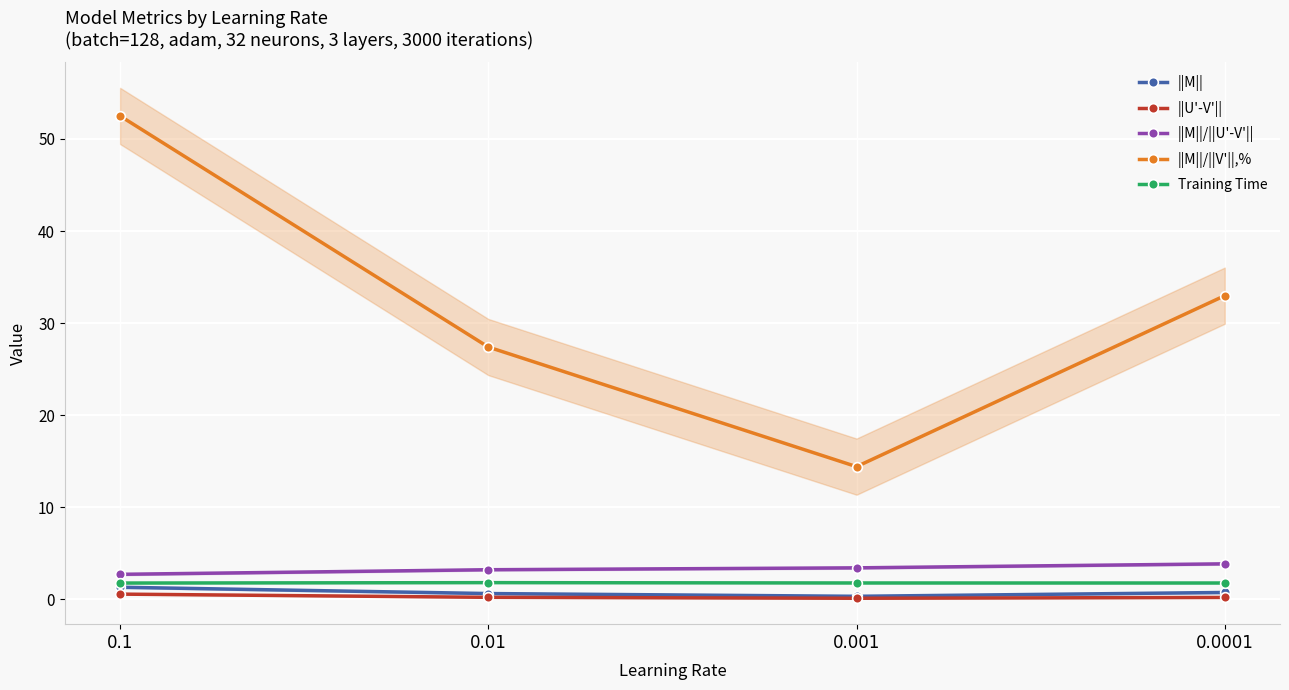

Reading left to right, transcribe all the data shown in this chart.

||M||: 0.1=1.3	0.01=0.6	0.001=0.3	0.0001=0.7
||U'-V'||: 0.1=0.6	0.01=0.2	0.001=0.1	0.0001=0.2
||M||/||U'-V'||: 0.1=2.7	0.01=3.2	0.001=3.4	0.0001=3.8
||M||/||V'||,%: 0.1=52.5	0.01=27.4	0.001=14.4	0.0001=33.0
Training Time: 0.1=1.8	0.01=1.8	0.001=1.8	0.0001=1.8